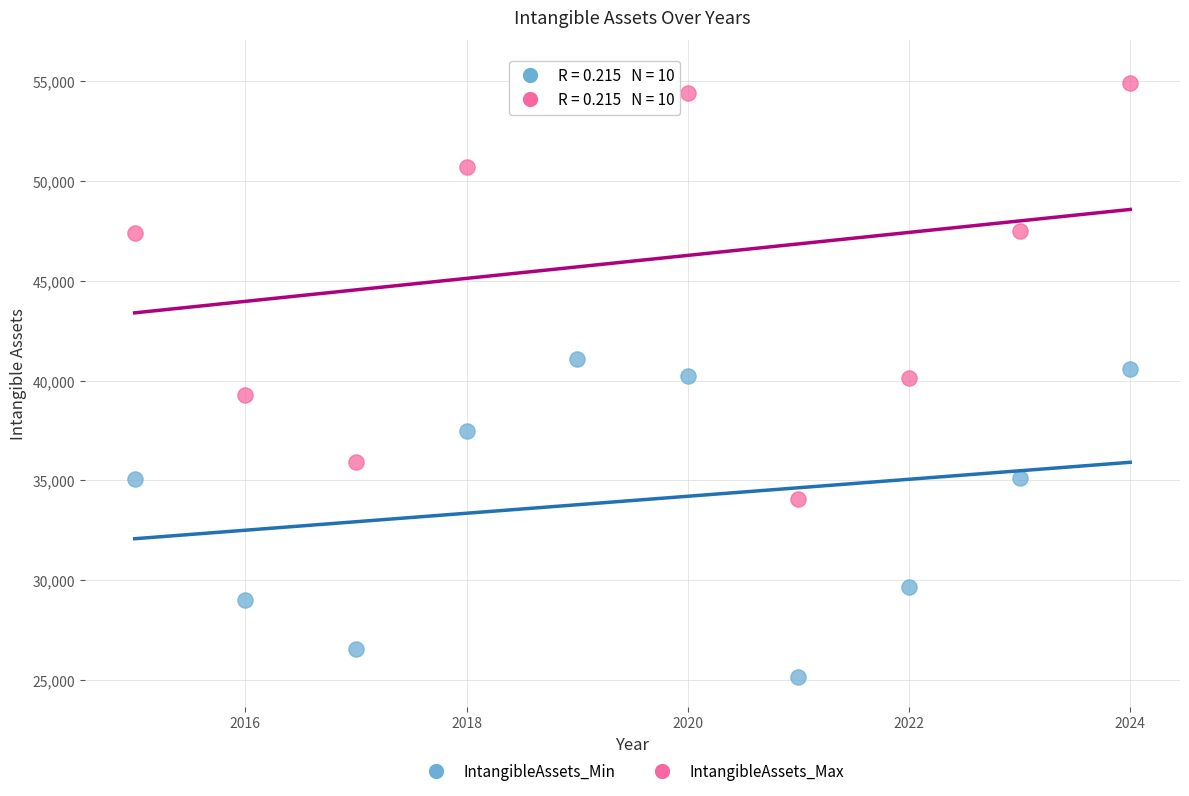

Across all data points, what is the range of X values (max minus min)?

9.0